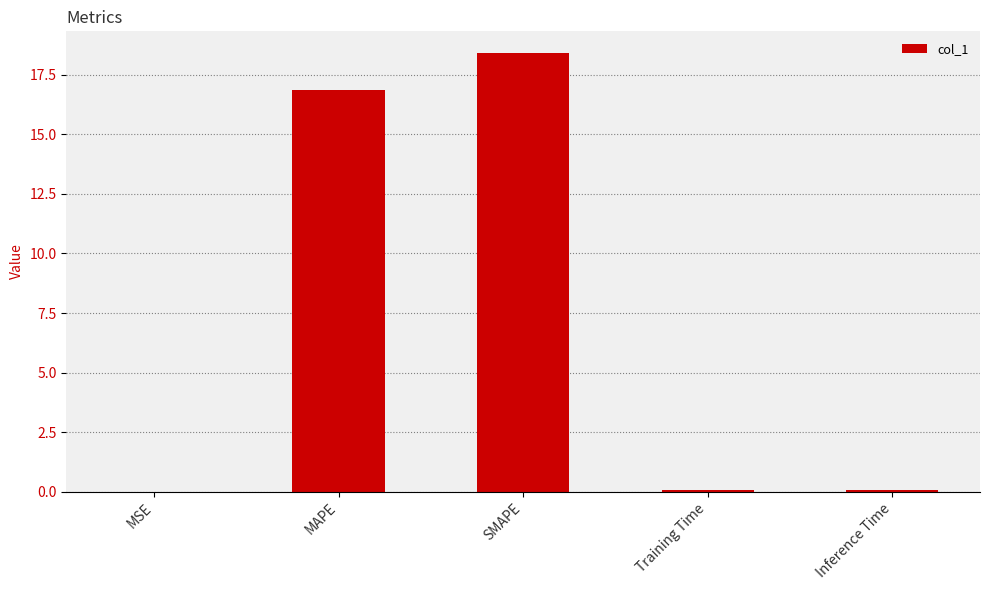

What is the difference between the values at Inference Time and MAPE?

16.8